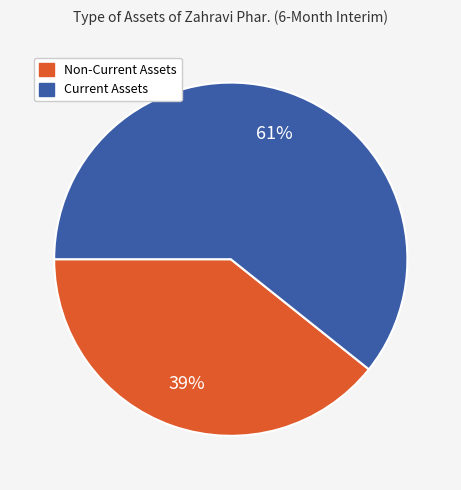

Is there any slice that represents more than half of the pie?

Yes